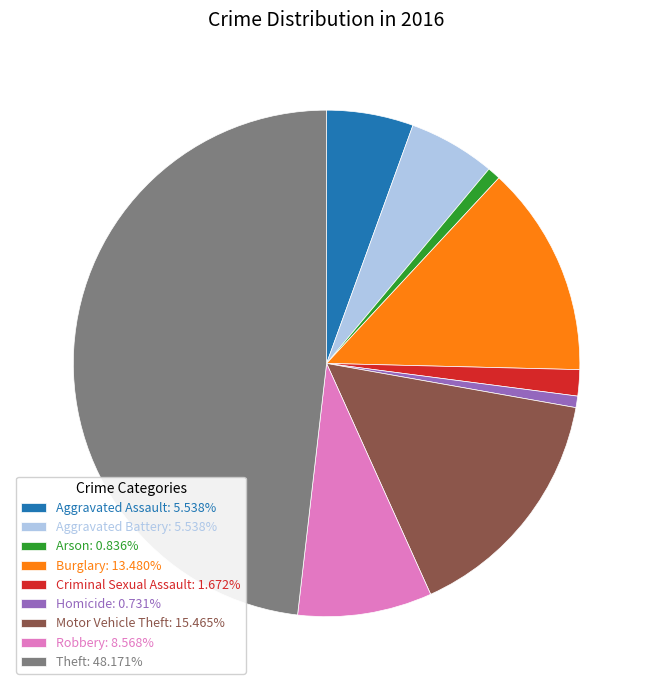

True or false: Criminal Sexual Assault accounts for 2% of the total.

True